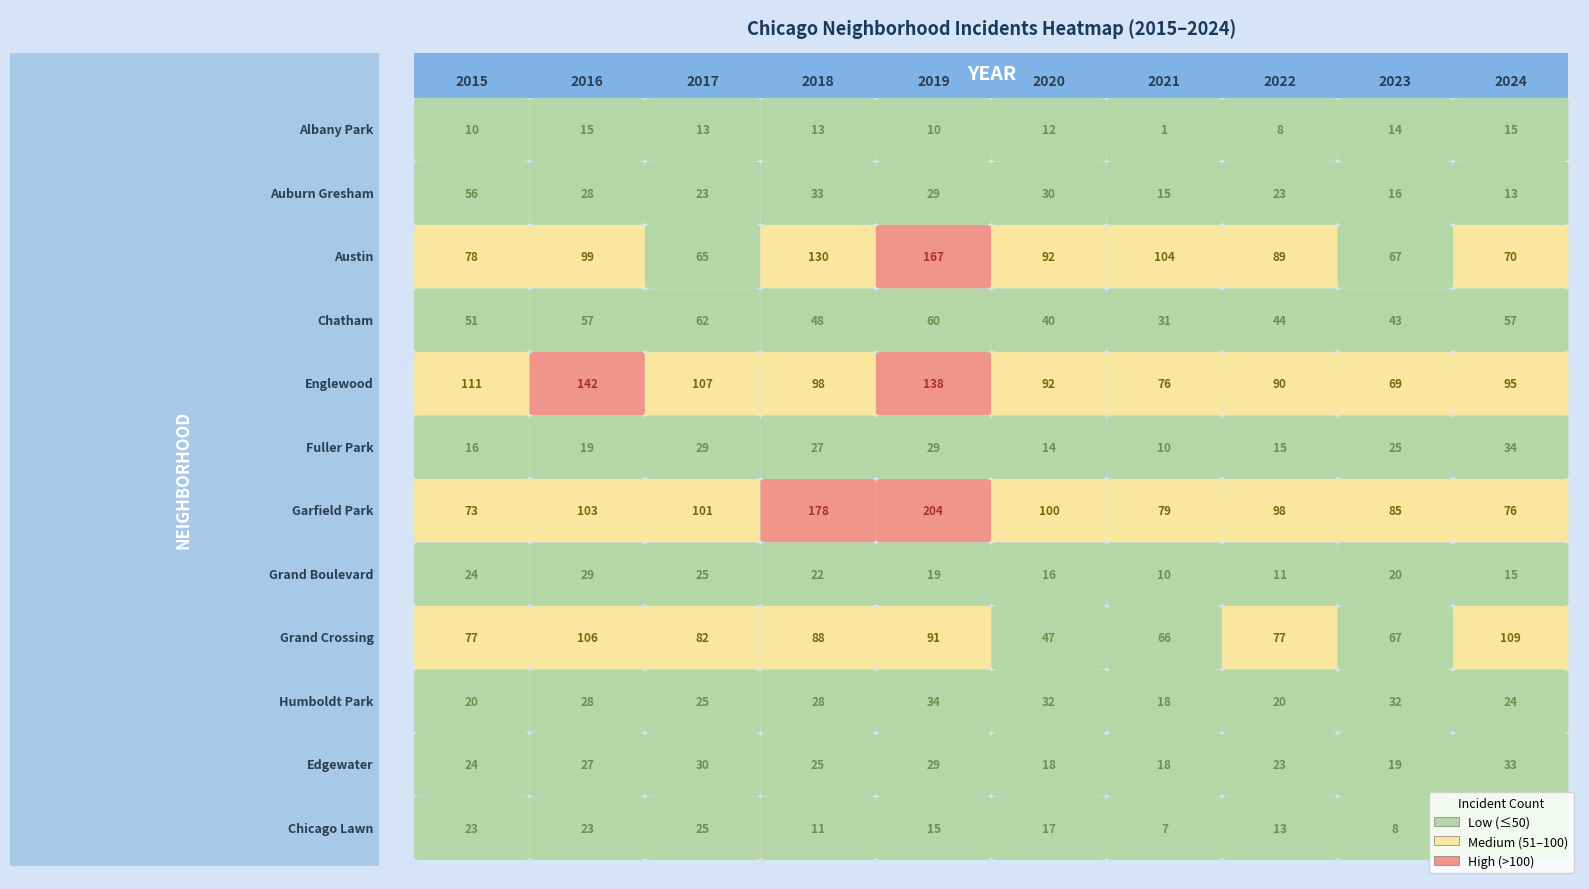

Is the value of Grand Crossing at 2017 greater than the value of Chatham at 2020?

Yes